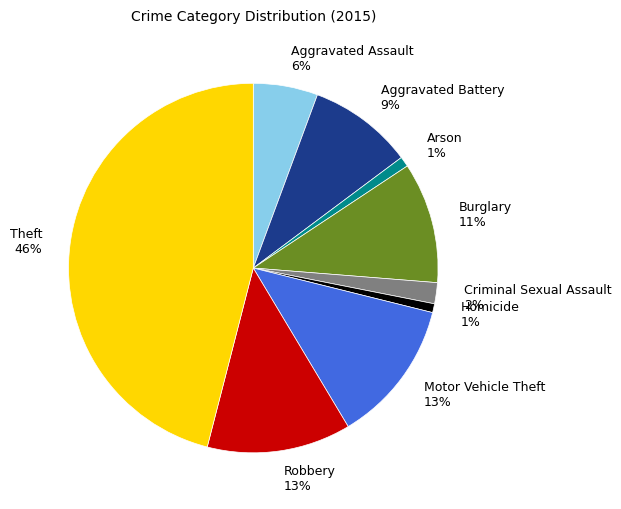

The Homicide slice represents 11% of the pie. True or false?

False